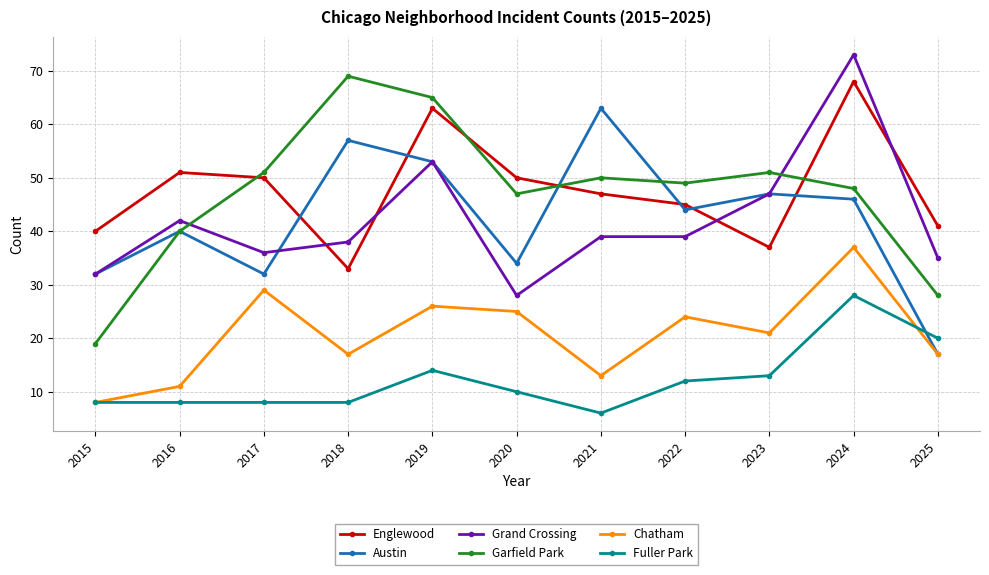

How many series are shown in this chart?

6